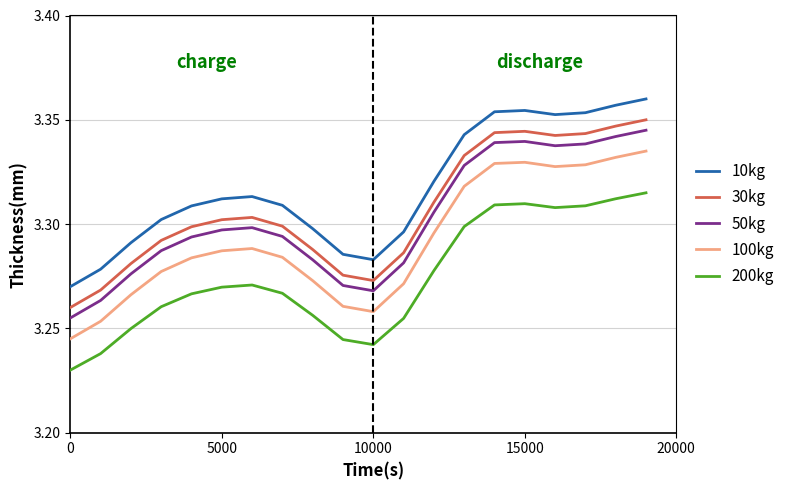

True or false: 50kg and 30kg intersect in this chart.

False